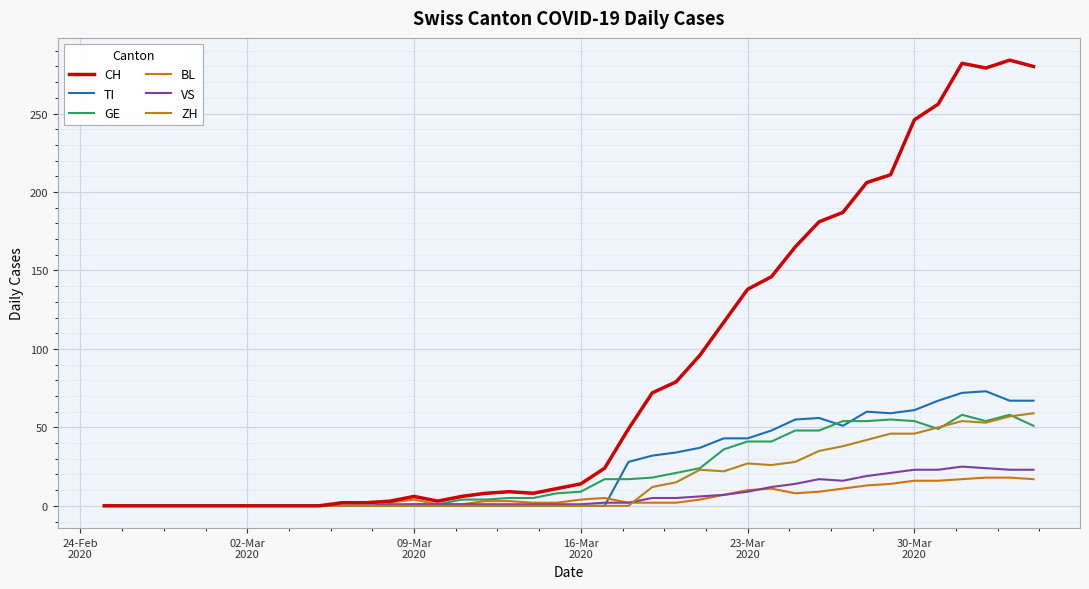

Does the chart have visible grid lines?

Yes